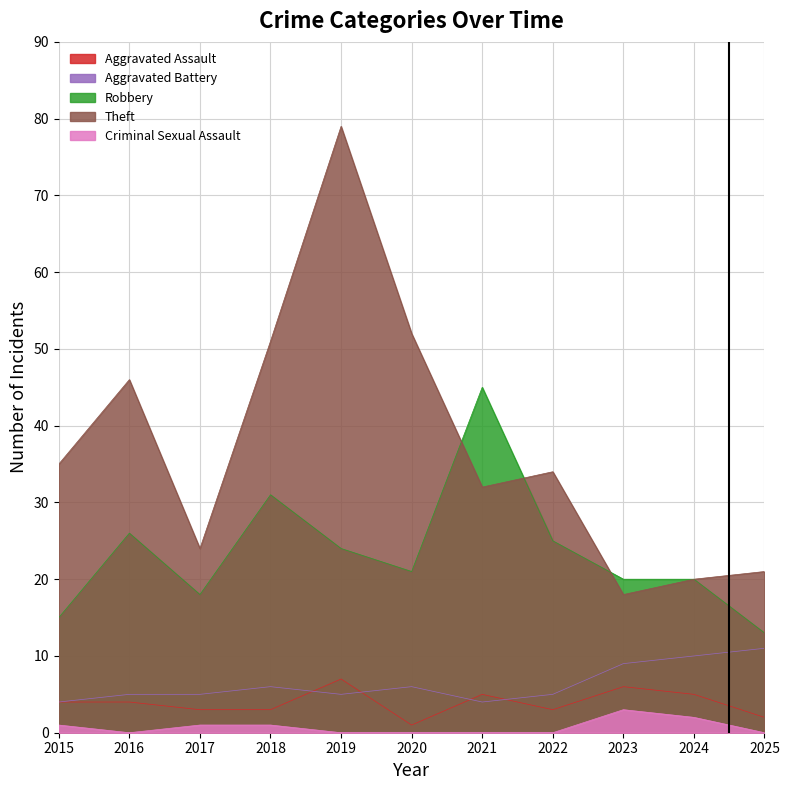

Which category has the highest value across all series?

2019